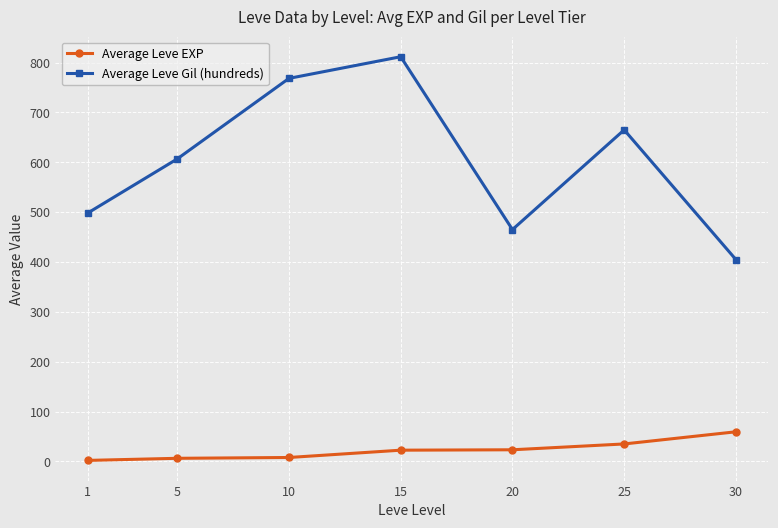

What is the sum of the Average Leve Gil (hundreds) values at 5 and 20?

1071.7